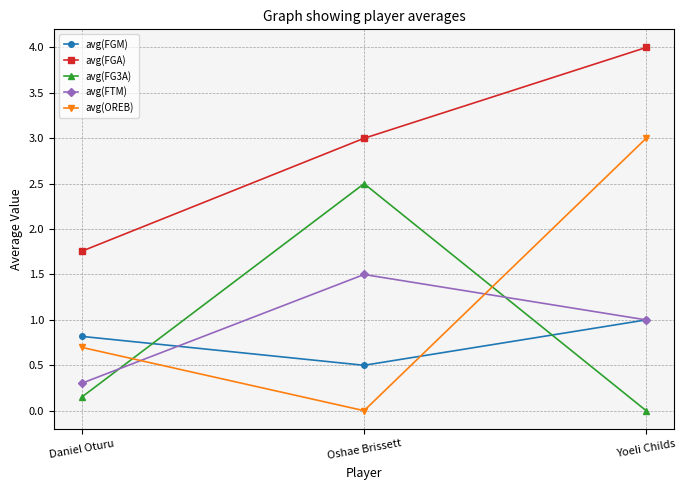

What is the spread (max minus min) of values at Yoeli Childs?

4.0